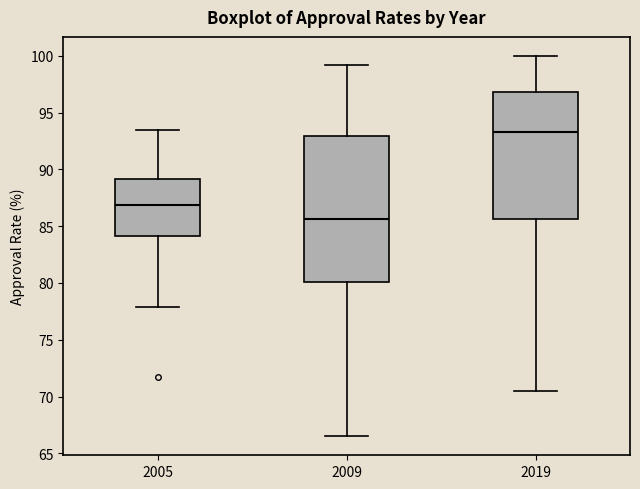

Reading left to right, read every box against the y-axis: the position of its median line, the range the box covers, and the ends of its whiskers. The values are not printed on the chart, so give them approximately, as read against the axis.

2005: median 87.0, box 84.0 to 89.0, whiskers 78.0 to 93.5
2009: median 85.5, box 80.0 to 93.0, whiskers 66.5 to 99.0
2019: median 93.5, box 85.5 to 97.0, whiskers 70.5 to 100.0